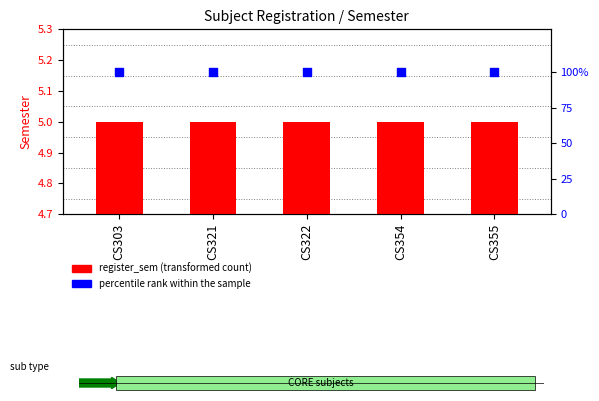

Which series has the largest total across all categories?

percentile rank within the sample